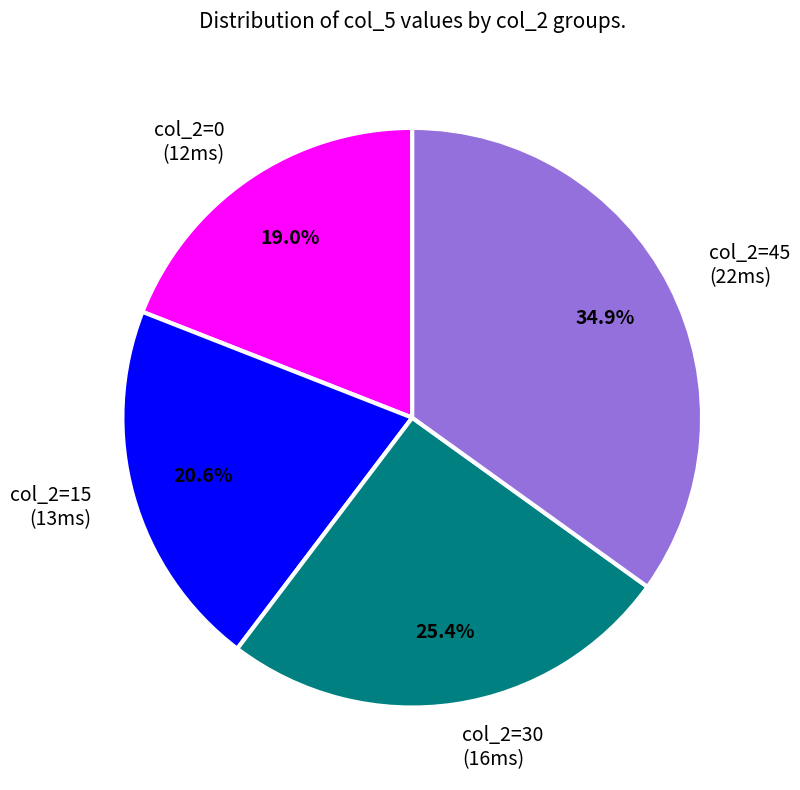

Count the number of slices in the pie.

4